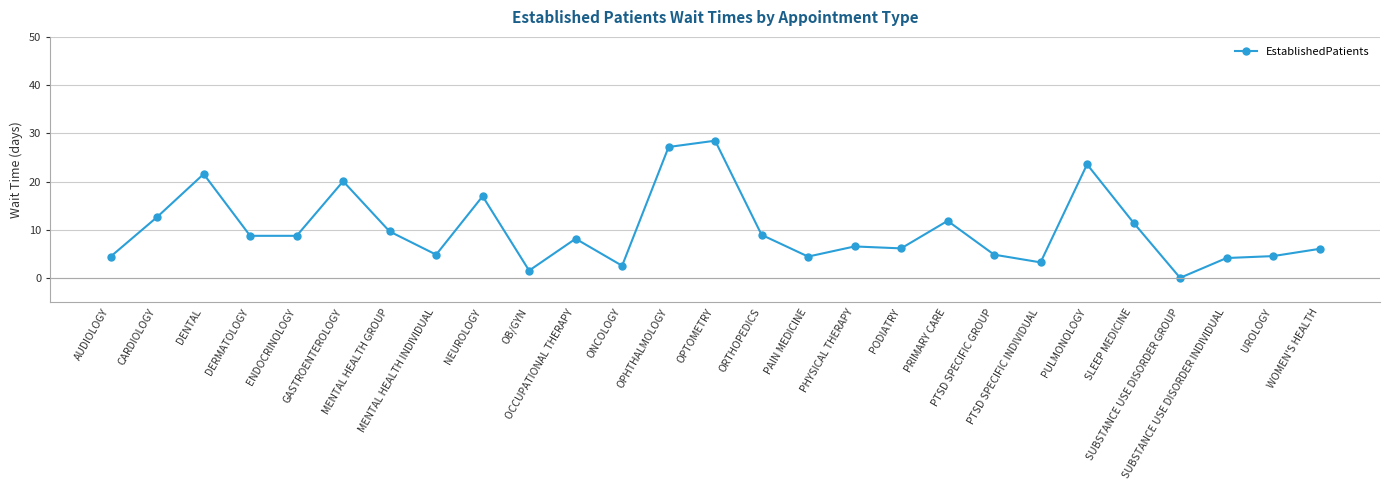

What position from the right is OB/GYN?

18